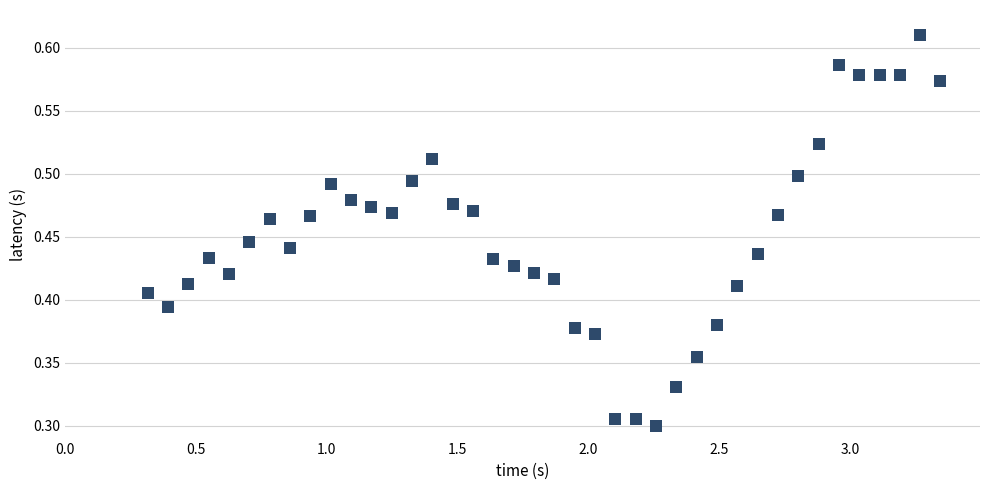

What is the range of X values (max minus min)?

3.0